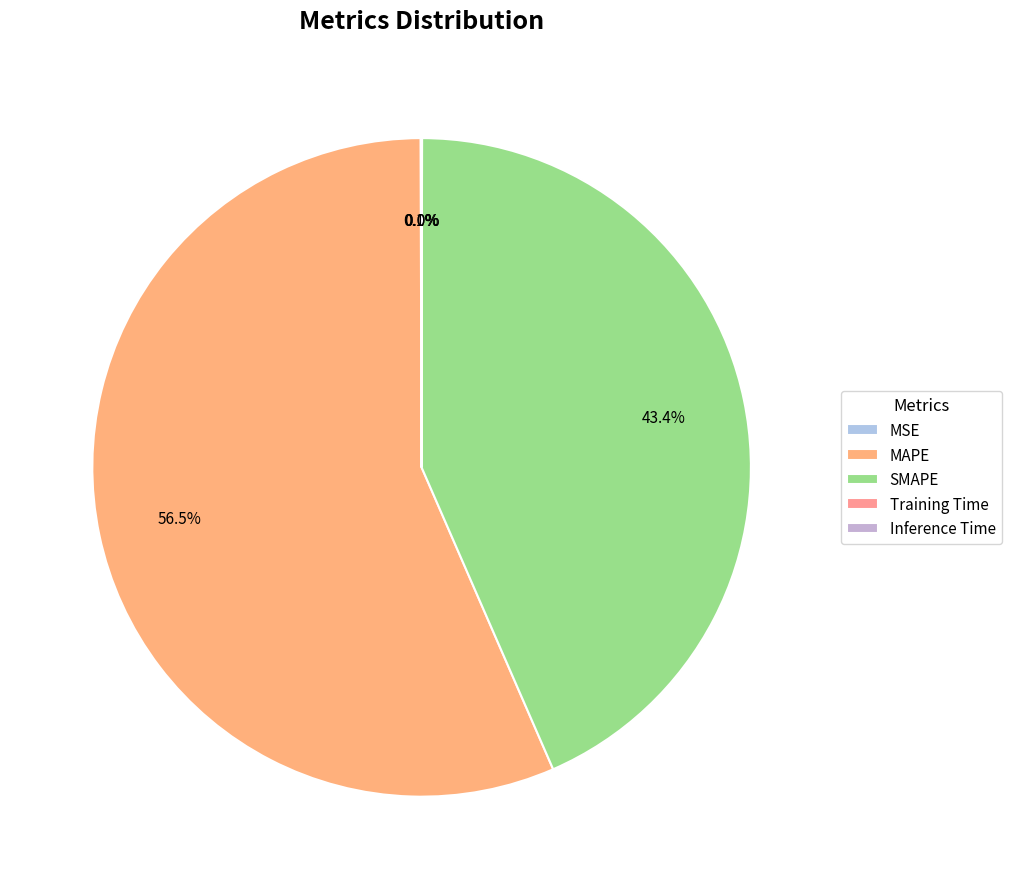

How many segments does this pie chart have?

5